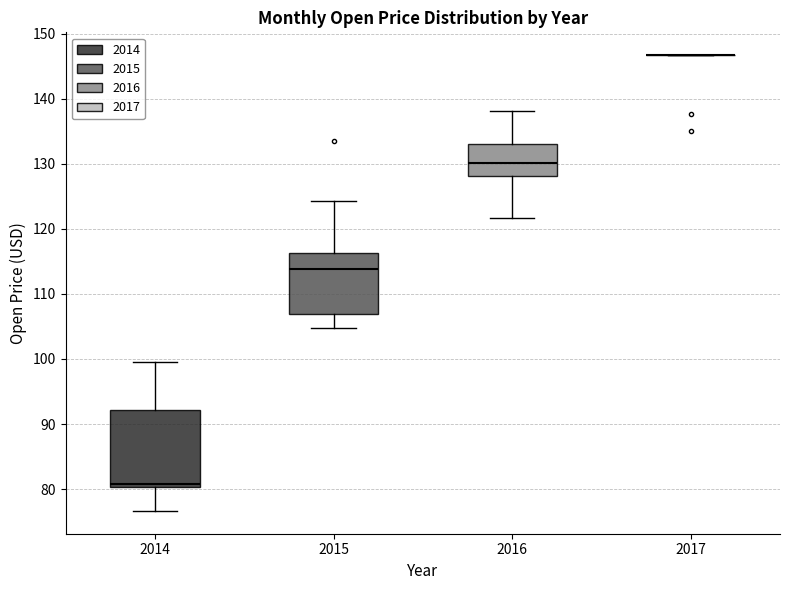

Reading left to right, transcribe this box plot: for each box, give where its median line is, the range the box spans, and where its two whiskers end, as read against the y-axis. The values are not printed on the chart, so give them approximately, as read against the axis.

2014: median 81, box 80 to 92, whiskers 77 to 99
2015: median 114, box 107 to 116, whiskers 105 to 124
2016: median 130, box 128 to 133, whiskers 122 to 138
2017: box collapsed to a line at 147, whiskers 147 to 147